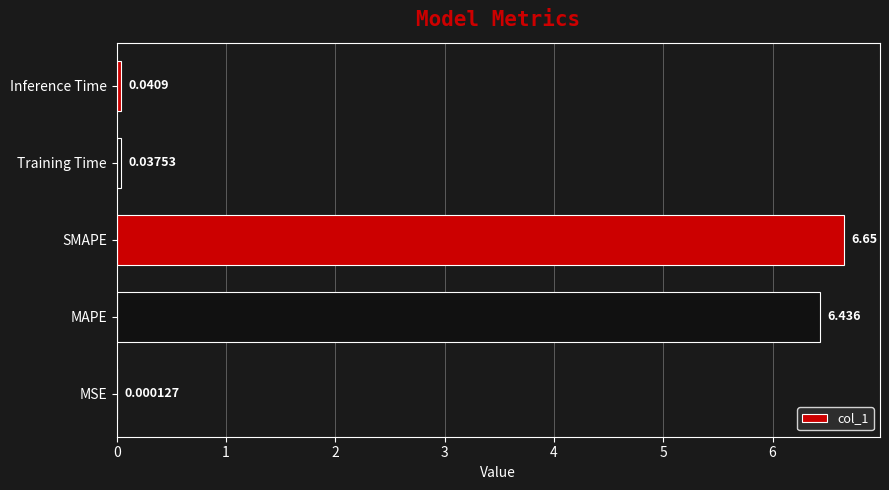

Which category has the highest value across all series?

SMAPE